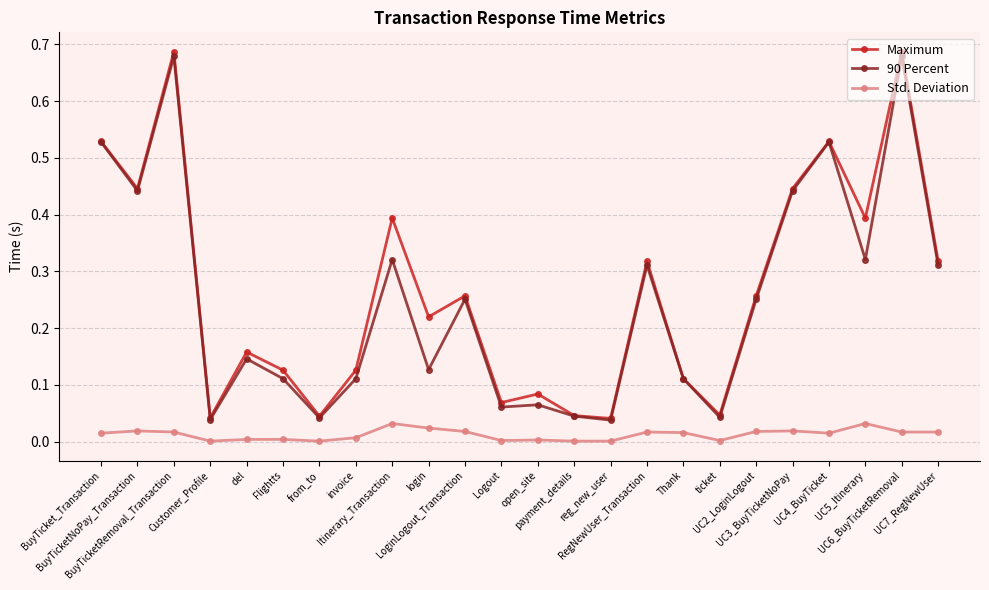

True or false: Maximum has more than 2 points higher than both neighbors.

True